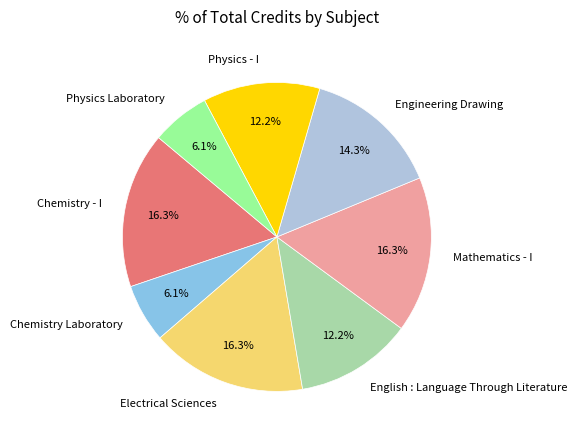

Approximately how many times larger is the value at Physics Laboratory compared to Physics - I?

0.5